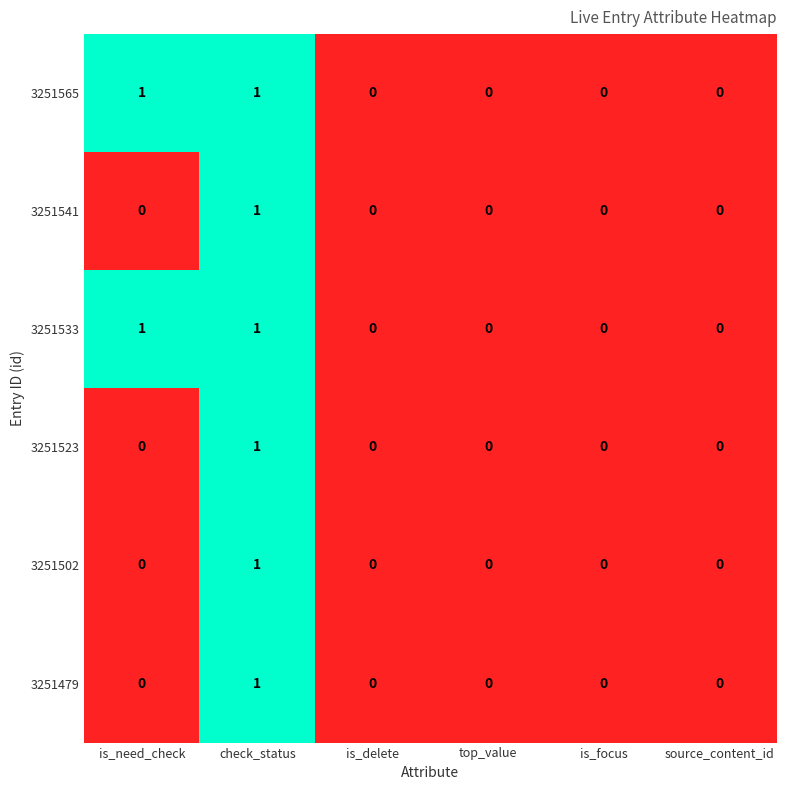

Is it true that 3251565 equals 0 at top_value?

True